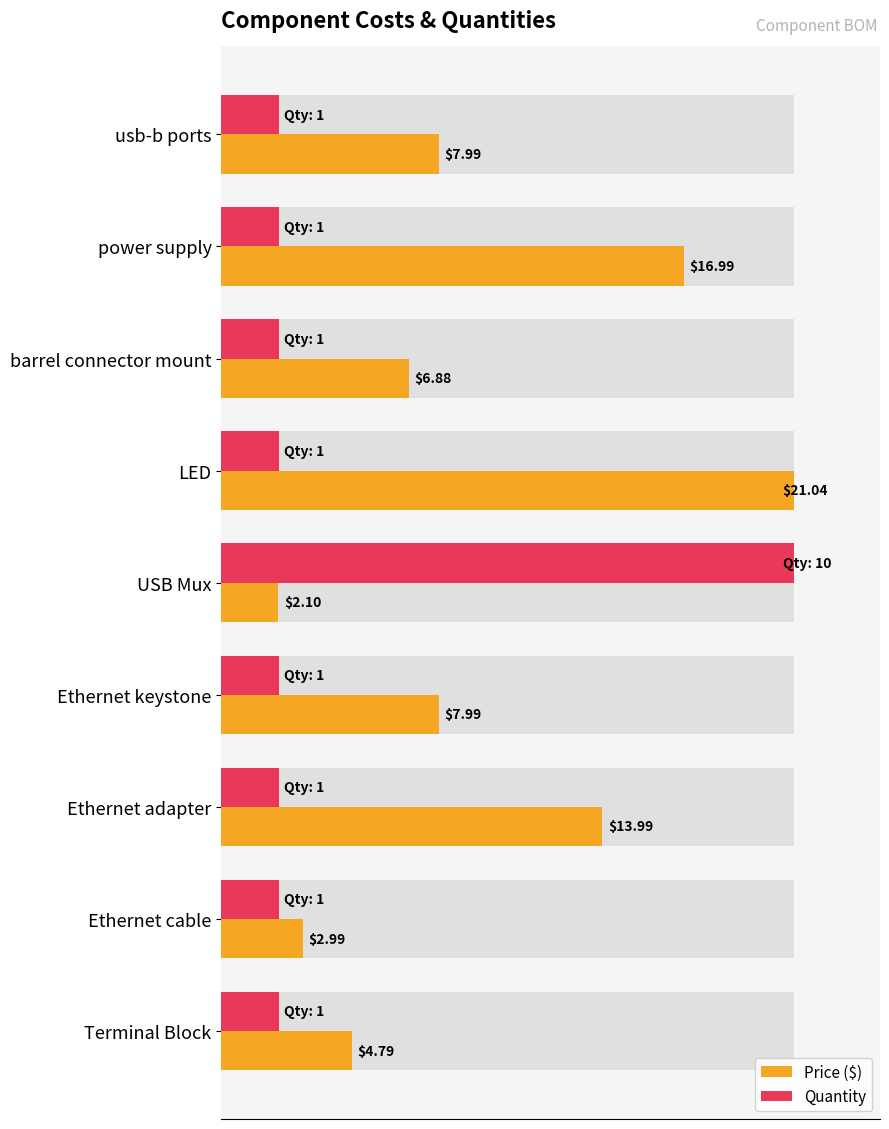

Reading left to right, extract all data points from this chart.

Price ($): 38.0	80.8	32.7	100.0	10.0	38.0	66.5	14.2	22.8
Quantity: 10.0	10.0	10.0	10.0	100.0	10.0	10.0	10.0	10.0